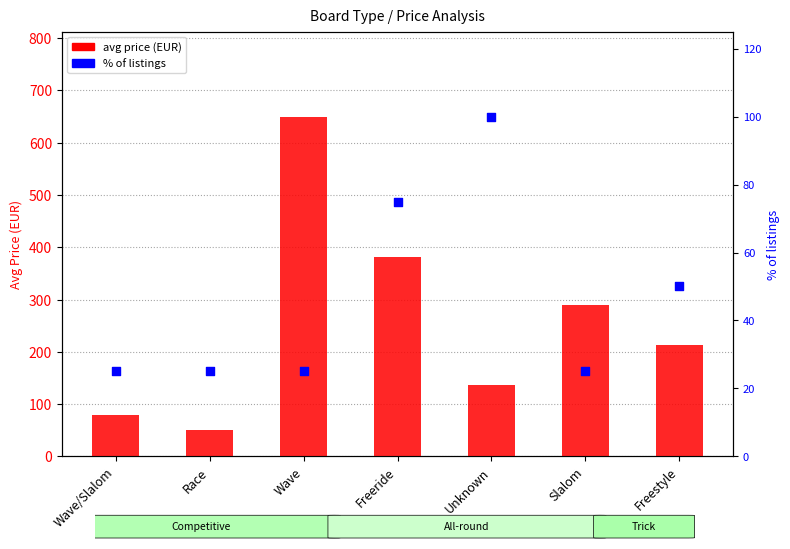

At which category is the sum across all series the highest?

Wave